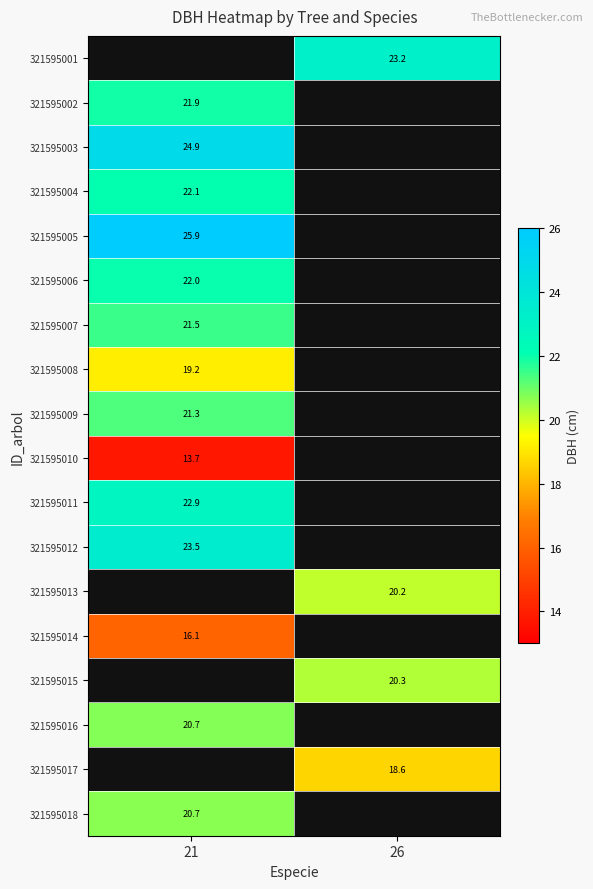

What is the maximum value shown in the chart?

25.9